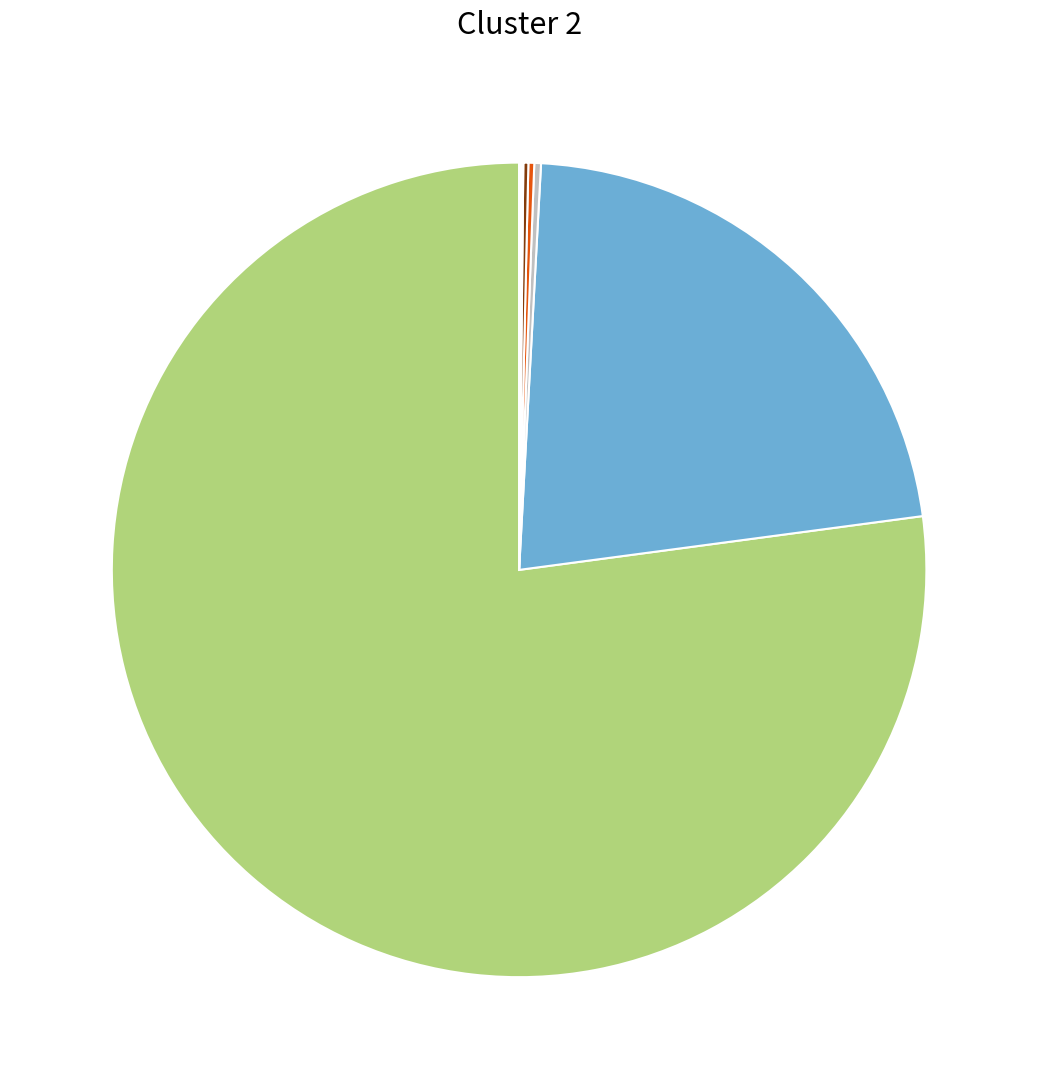

Does any single category account for the majority?

Yes